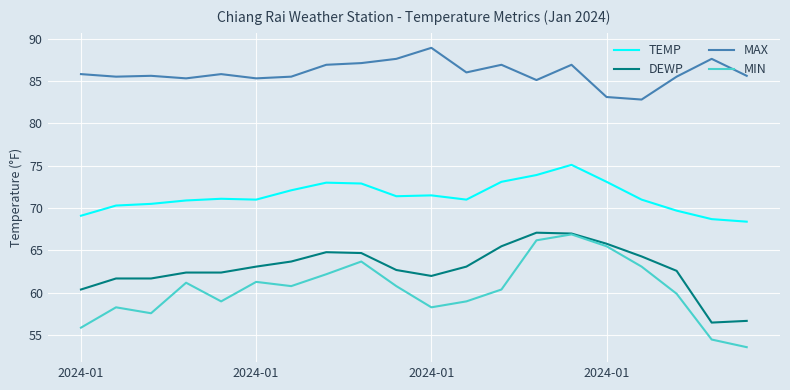

What is the greatest value displayed?

88.9